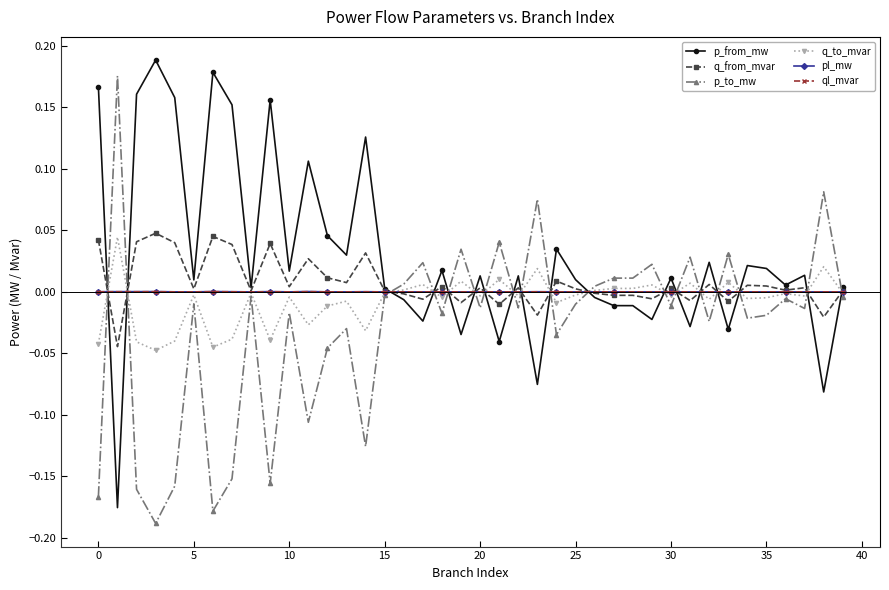

What are all the series names shown in the legend?

p_from_mw, q_from_mvar, p_to_mw, q_to_mvar, pl_mw, ql_mvar